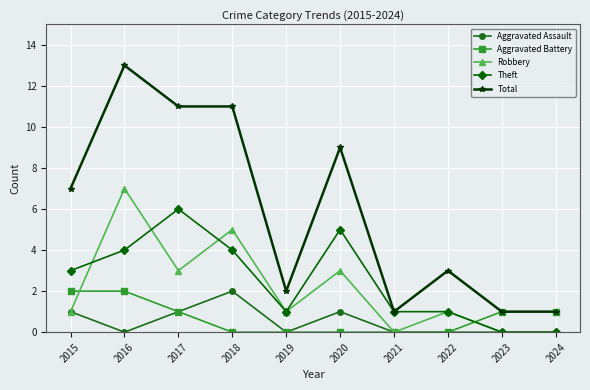

Does the chart display data point markers on the line(s)?

Yes